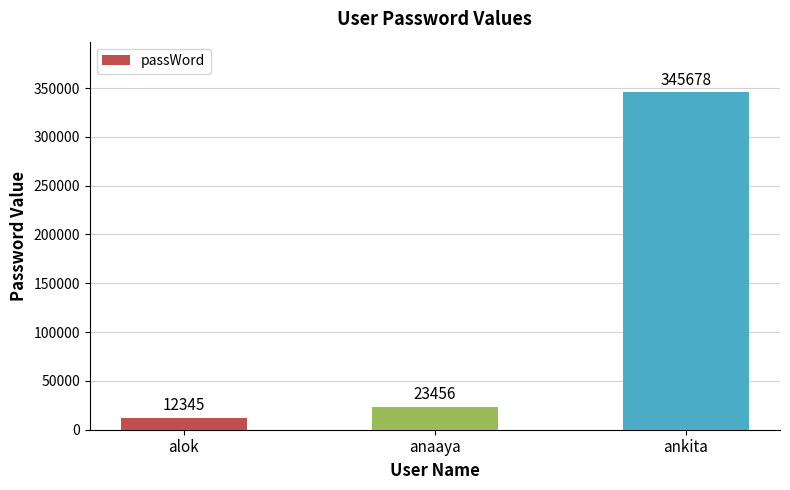

How many bars are there in total?

3